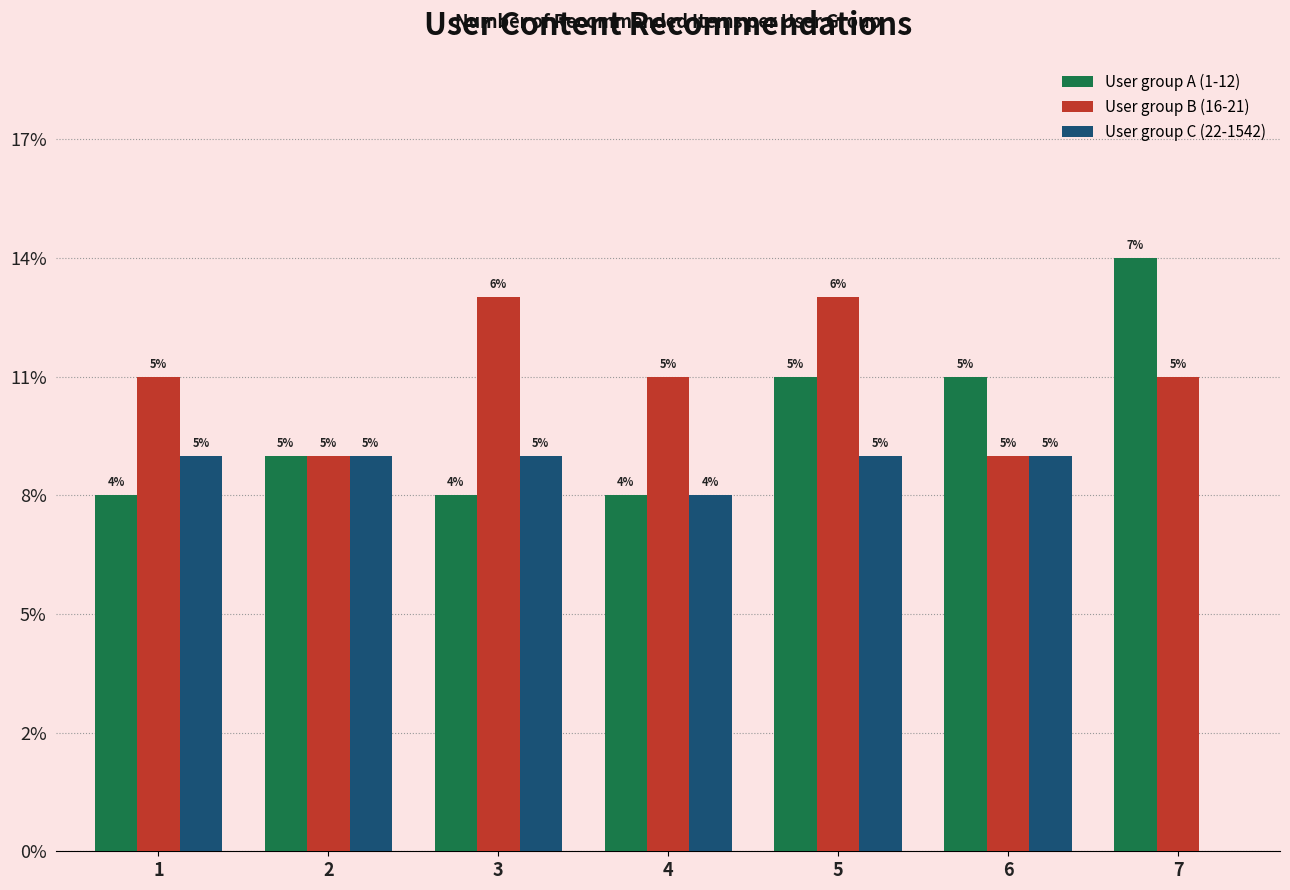

Rank the categories by User group B (16-21) value from lowest to highest.

2, 6, 1, 4, 7, 3, 5